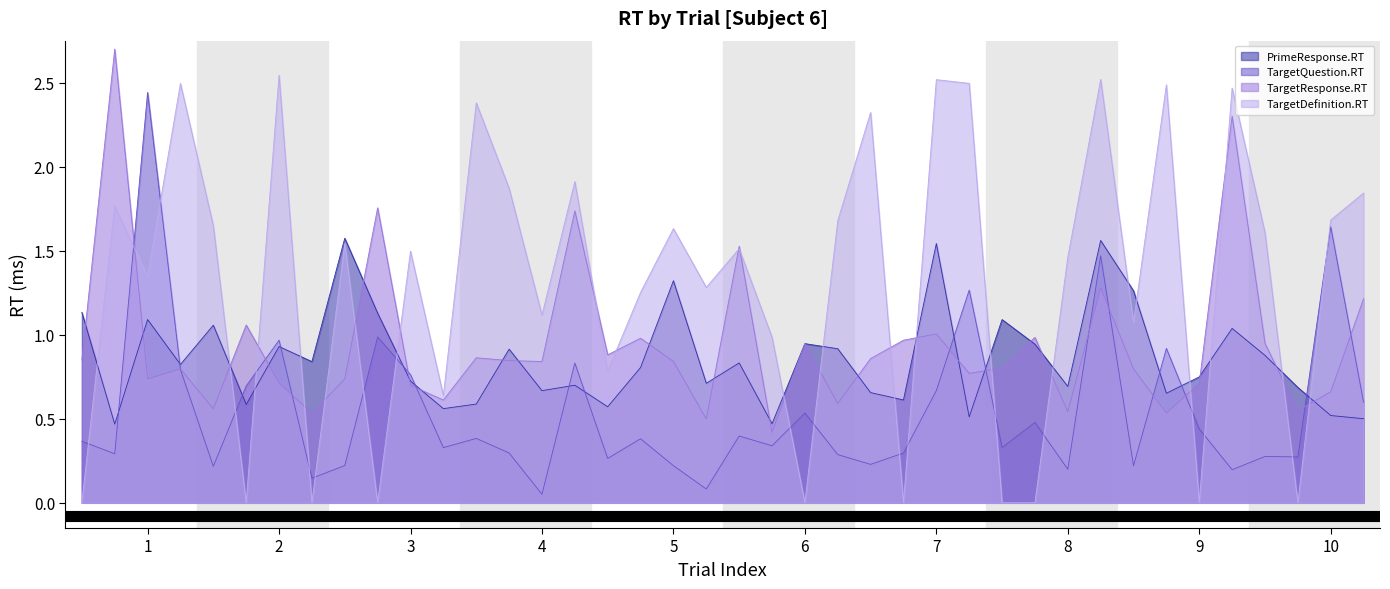

What is the total value across all series at 8?

2.9